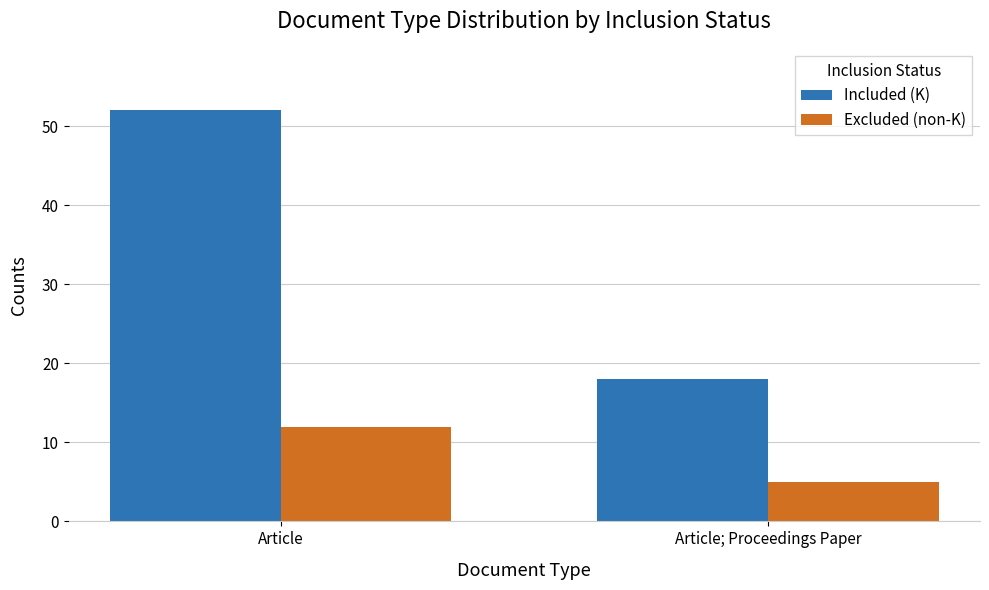

What is the difference between the maximum and minimum values in the Excluded (non-K) series?

7